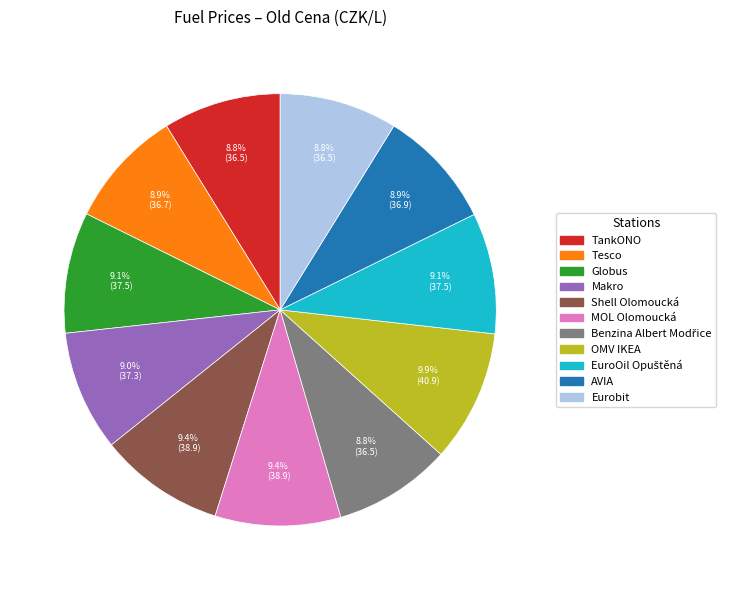

Is TankONO the majority of the pie?

No